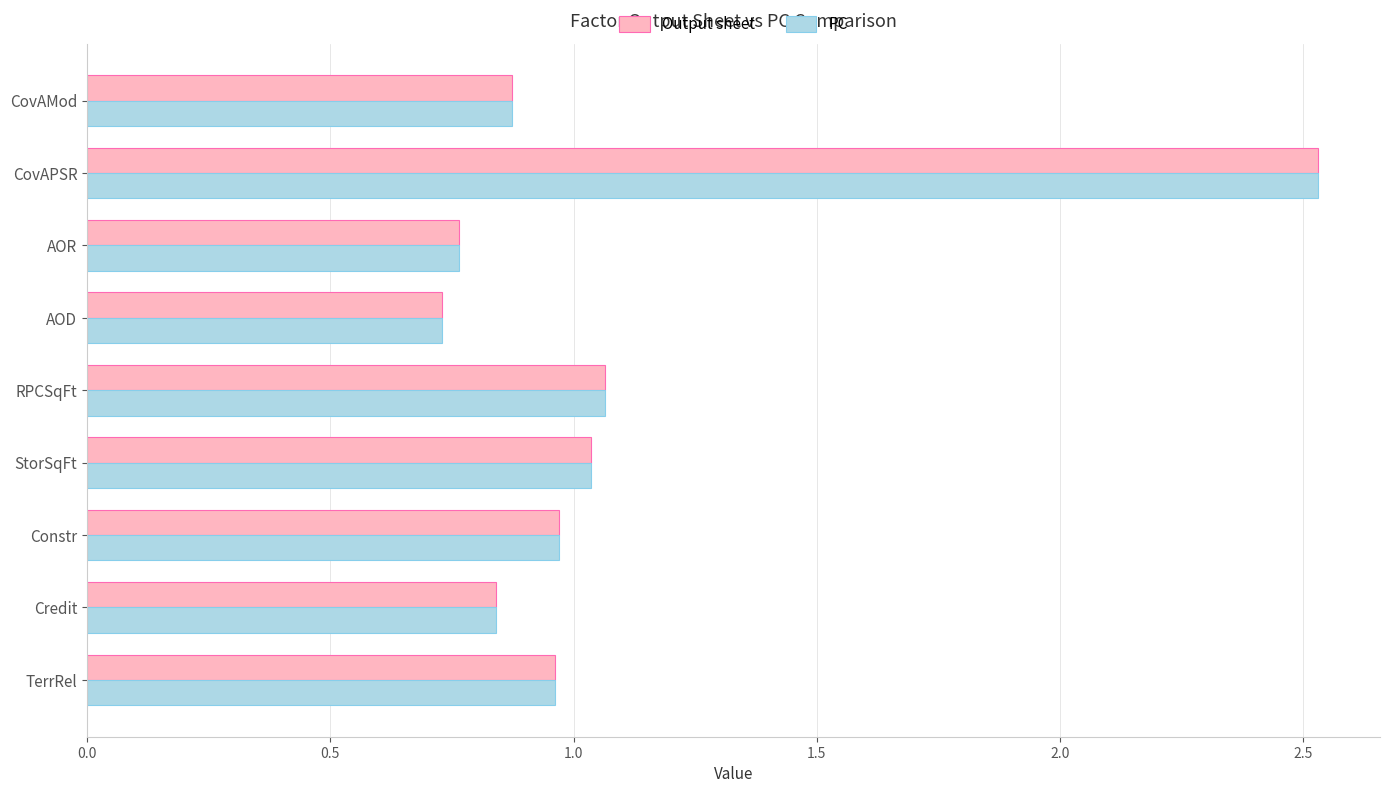

At how many categories does at least one series exceed 1?

3